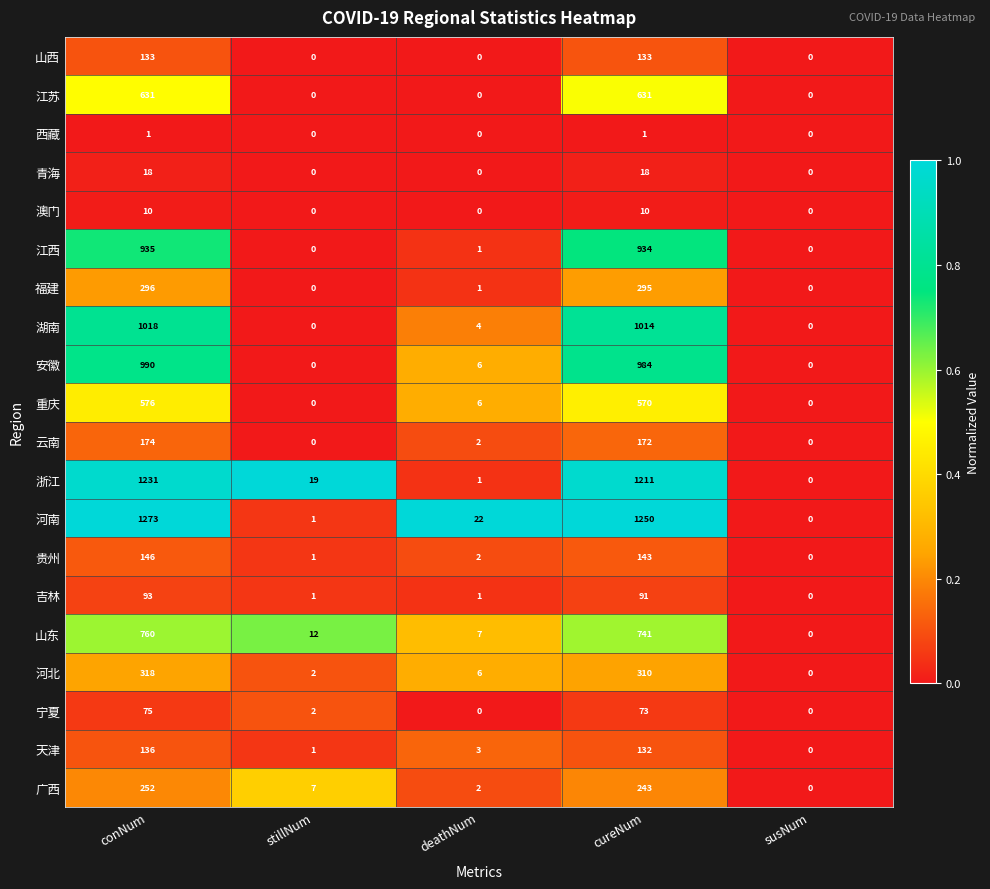

How many distinct data groups are displayed?

20